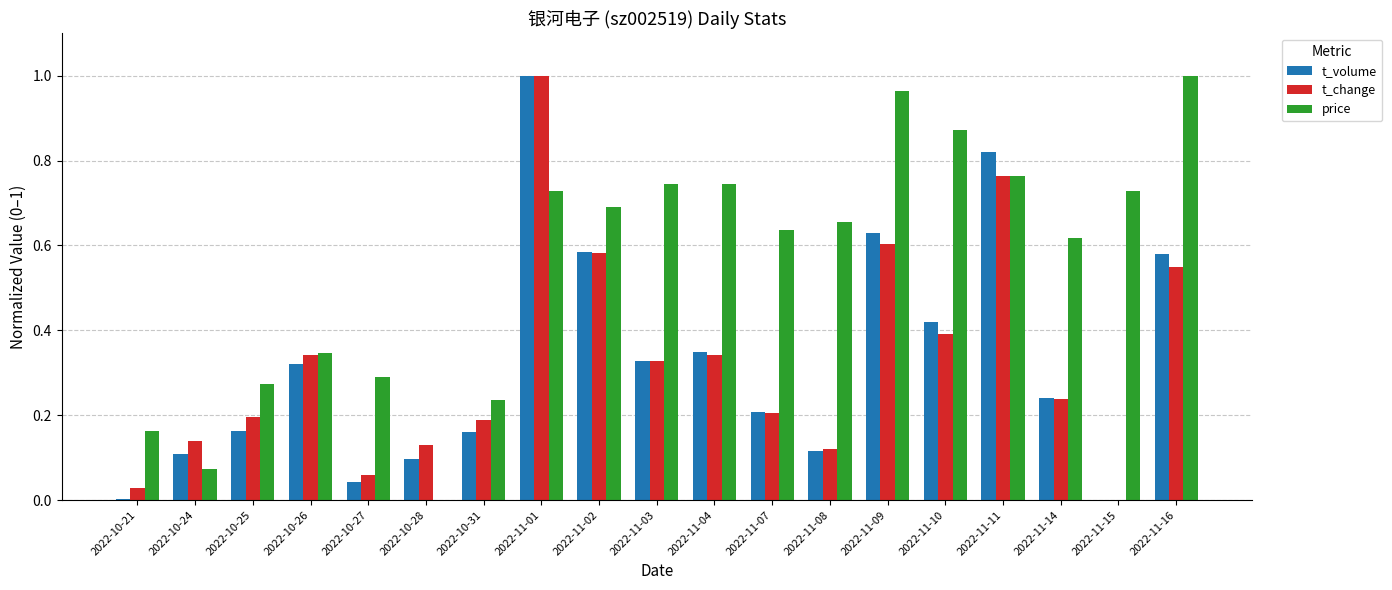

Between 2022-10-21 and 2022-11-07, which series saw the biggest shift?

price